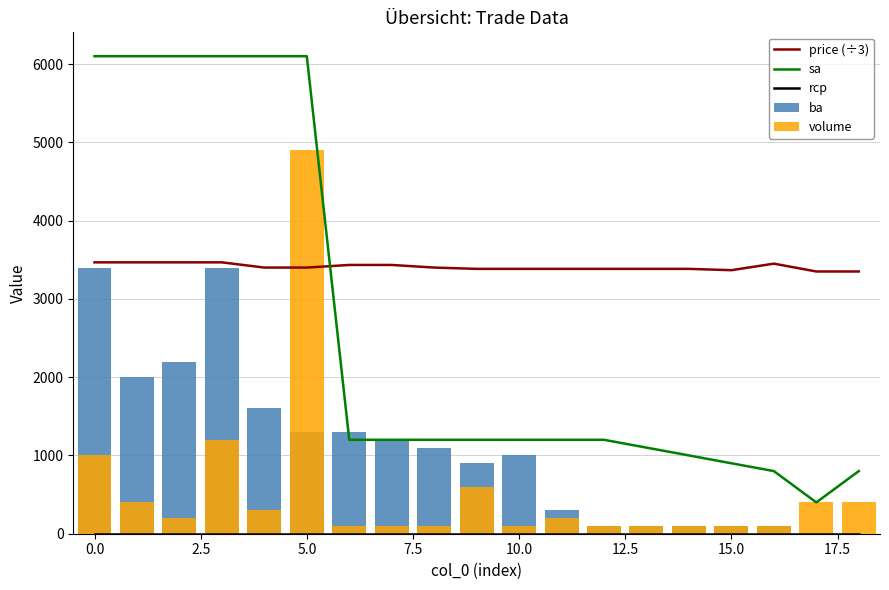

True or false: sa has a value of 592.3 at 15.

False